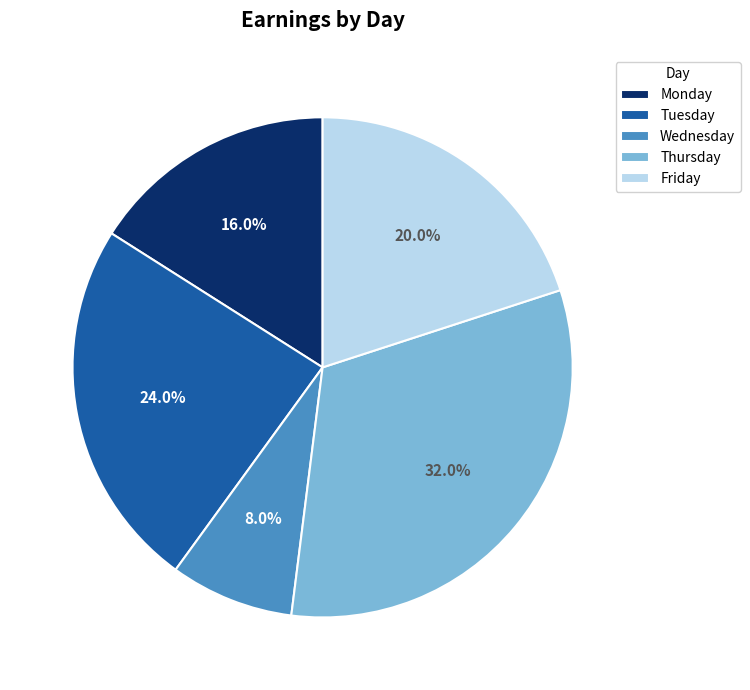

To the nearest percent, what percentage of the pie is Friday?

20%